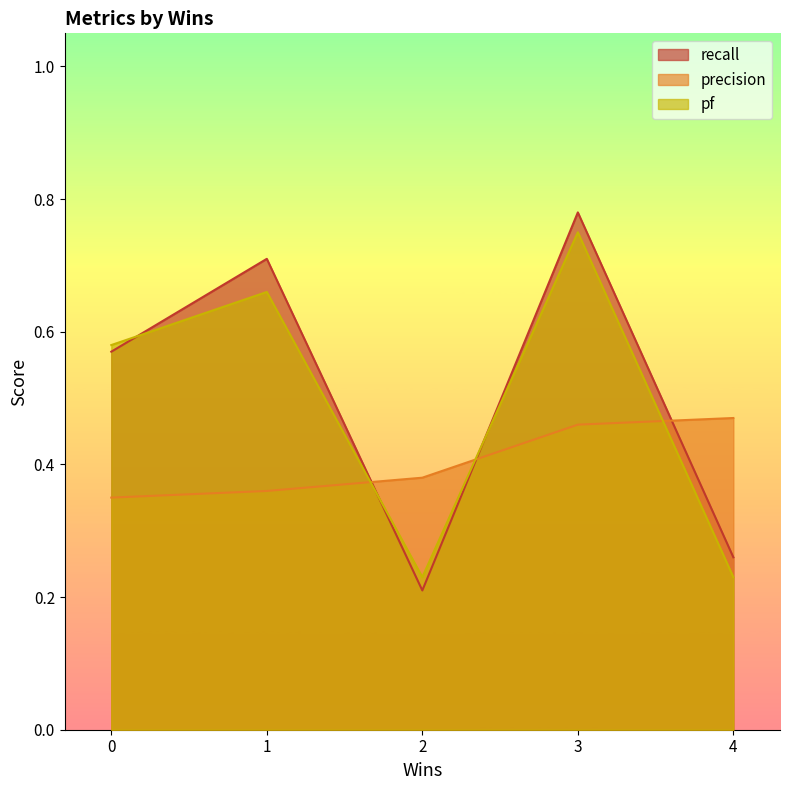

Does the chart display data point markers on the line(s)?

No